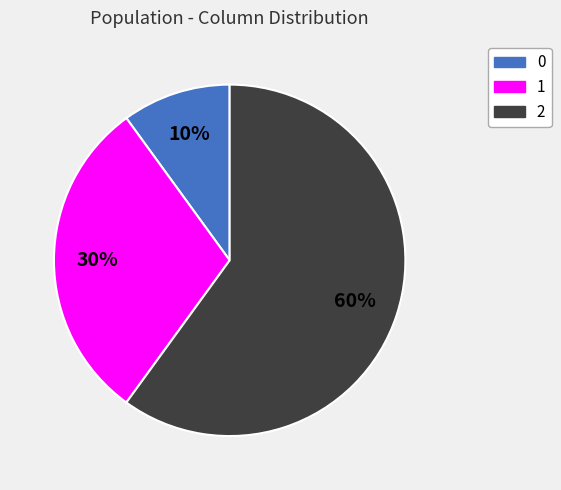

How many slices are in this pie chart?

3